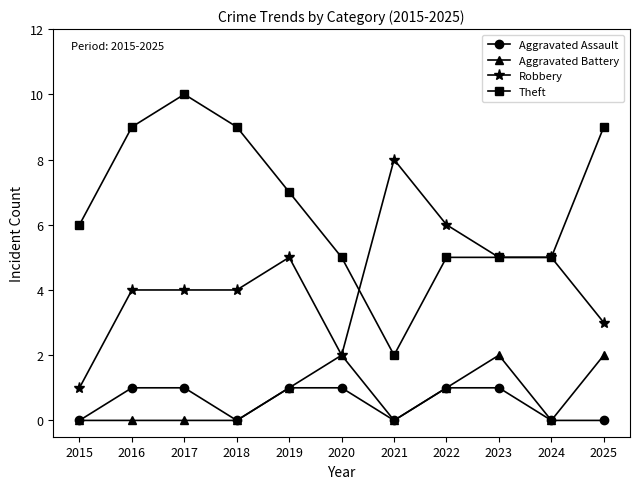

Is it true that Robbery equals 5 at 2023?

True